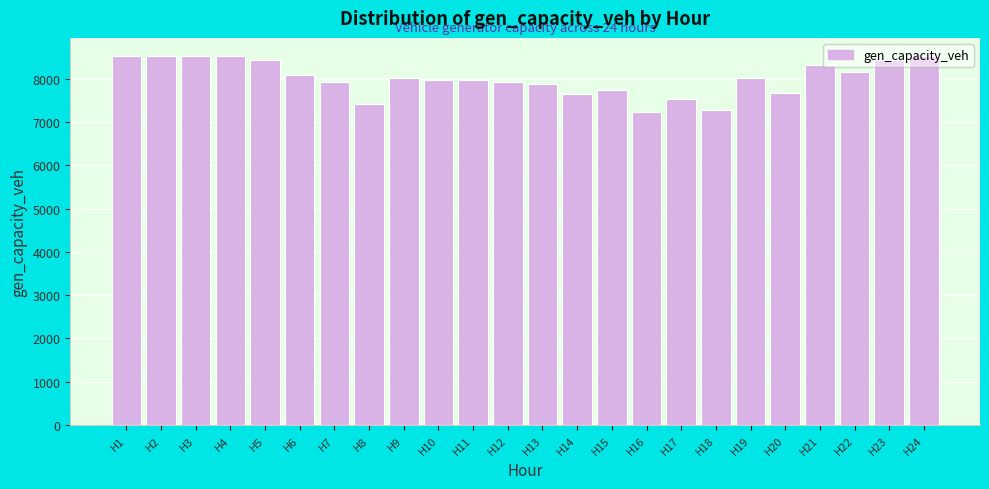

What is the sum of the values at H1 and H21?

16825.1